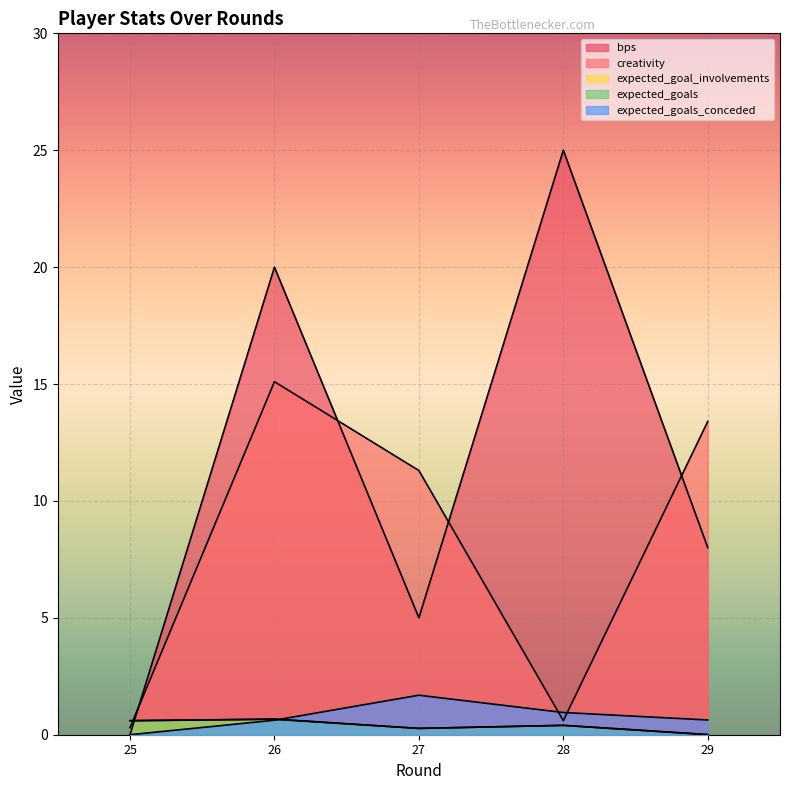

Which has a higher value, 26 or 29?

26